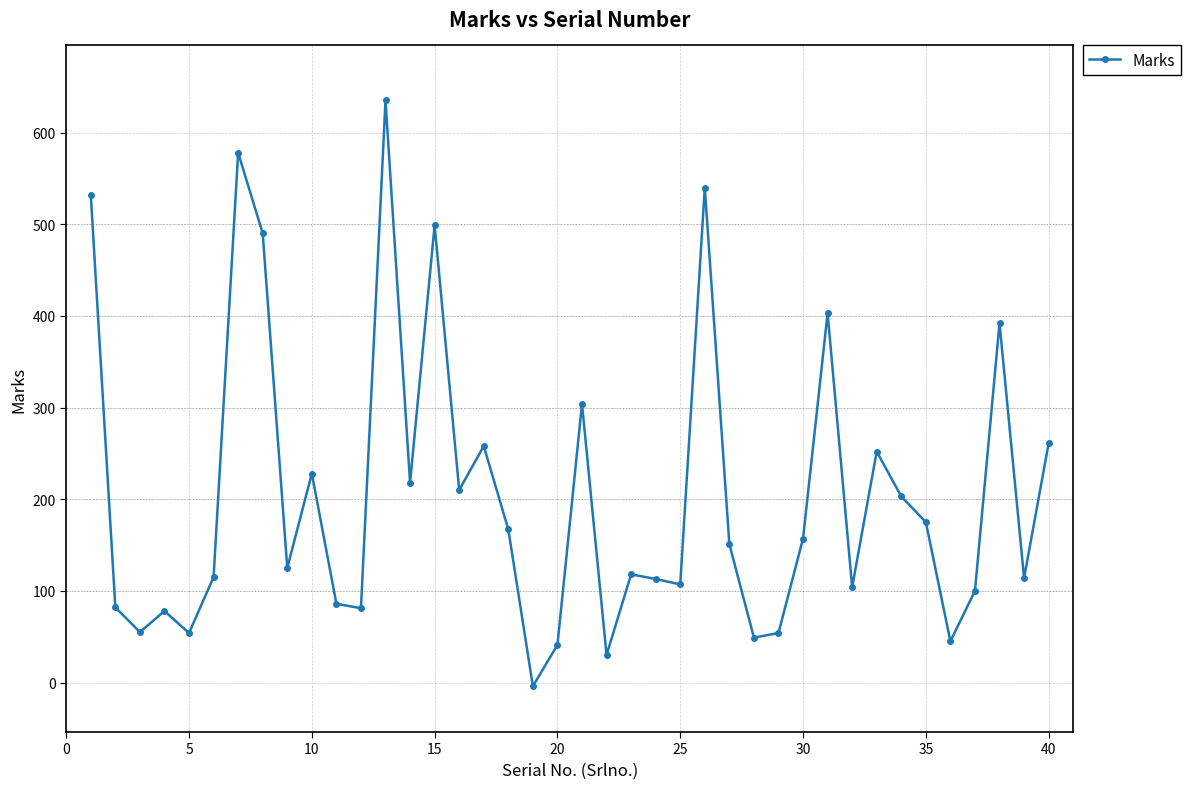

What is the difference between the maximum and second lowest values?

605